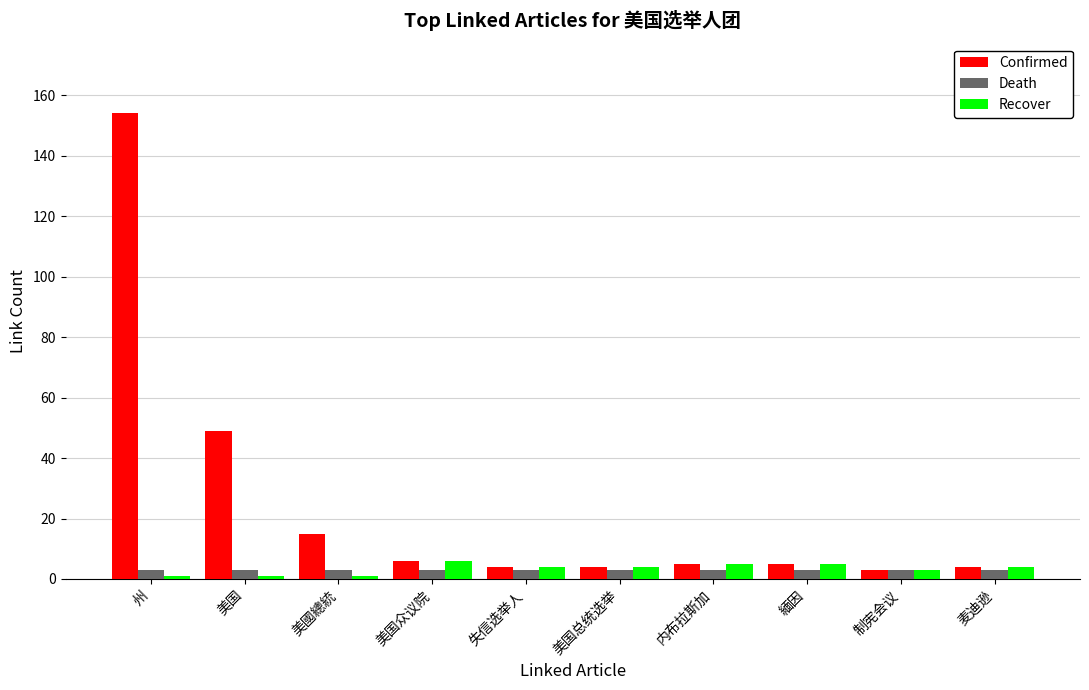

At which category does the chart reach its peak across all series?

州